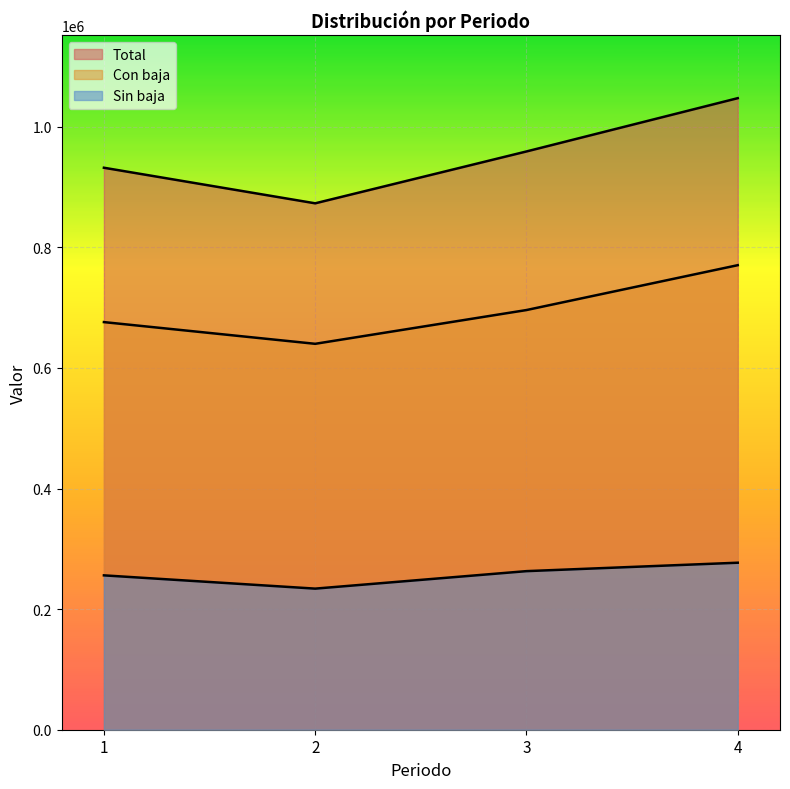

What is the lowest value of the Total series?

873000